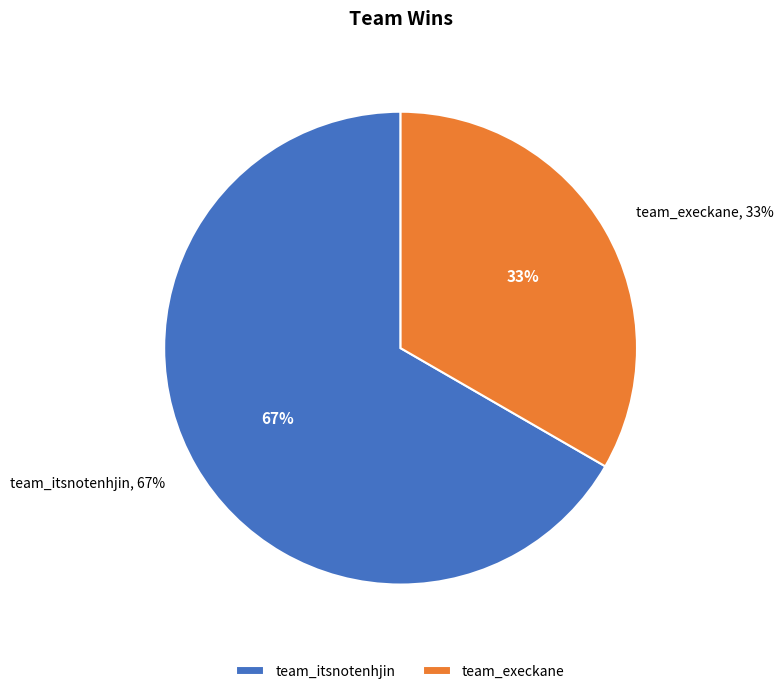

True or false: team_execkane accounts for 47% of the total.

False